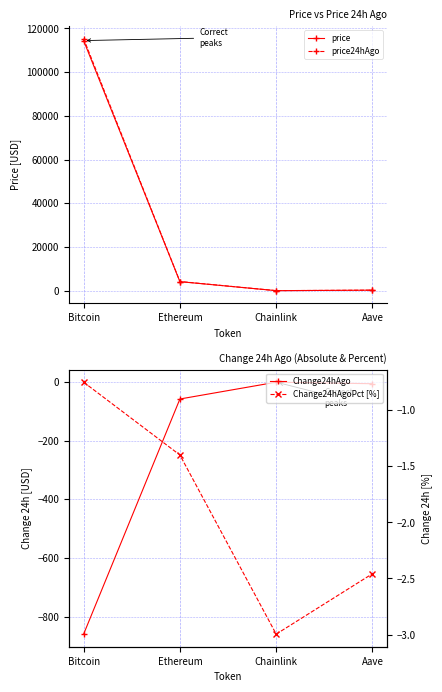

True or false: Change24hAgoPct [%] has a value of -1.4 at Ethereum.

True